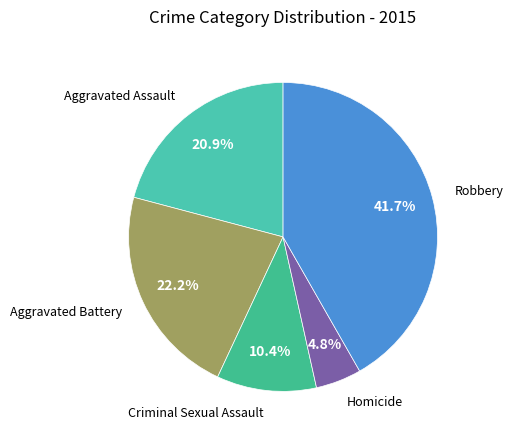

What percentage is the Homicide slice, to the nearest percent?

5%